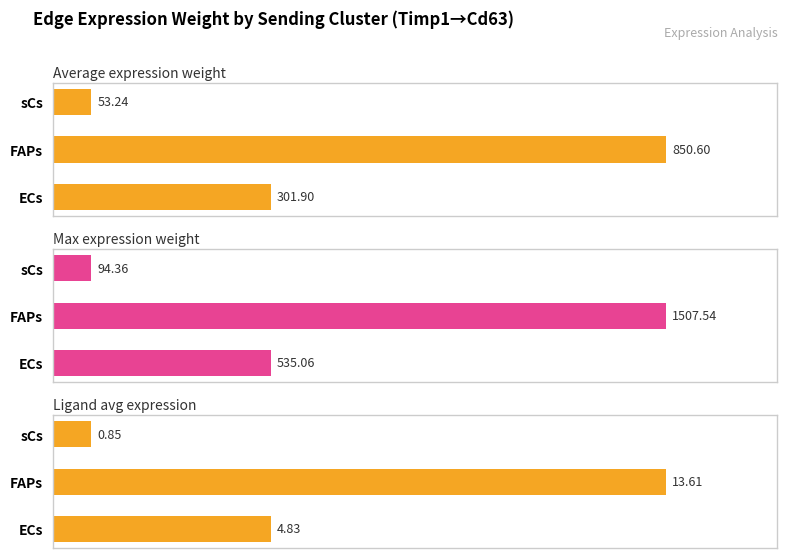

Which series has the widest spread of values?

Max expression weight